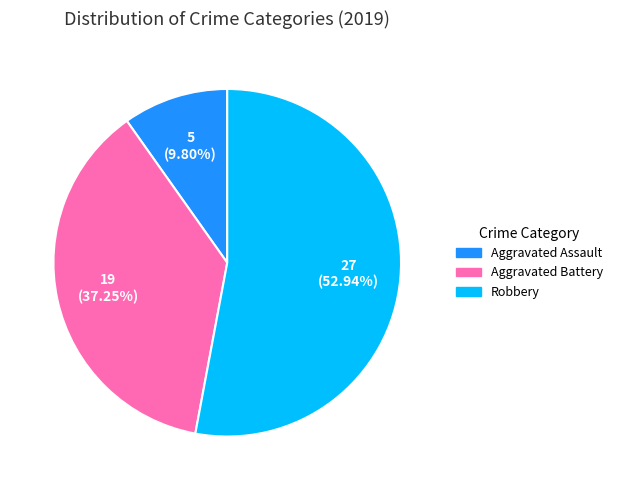

Which category has the biggest portion of the pie?

Robbery